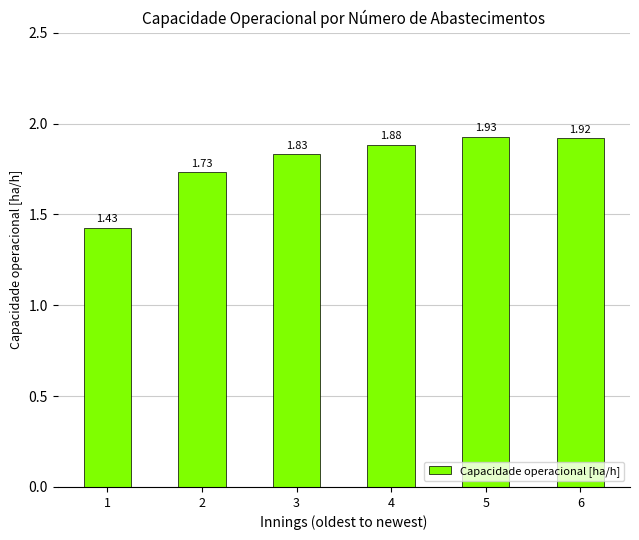

Rank the categories by value from highest to lowest.

5, 6, 4, 3, 2, 1